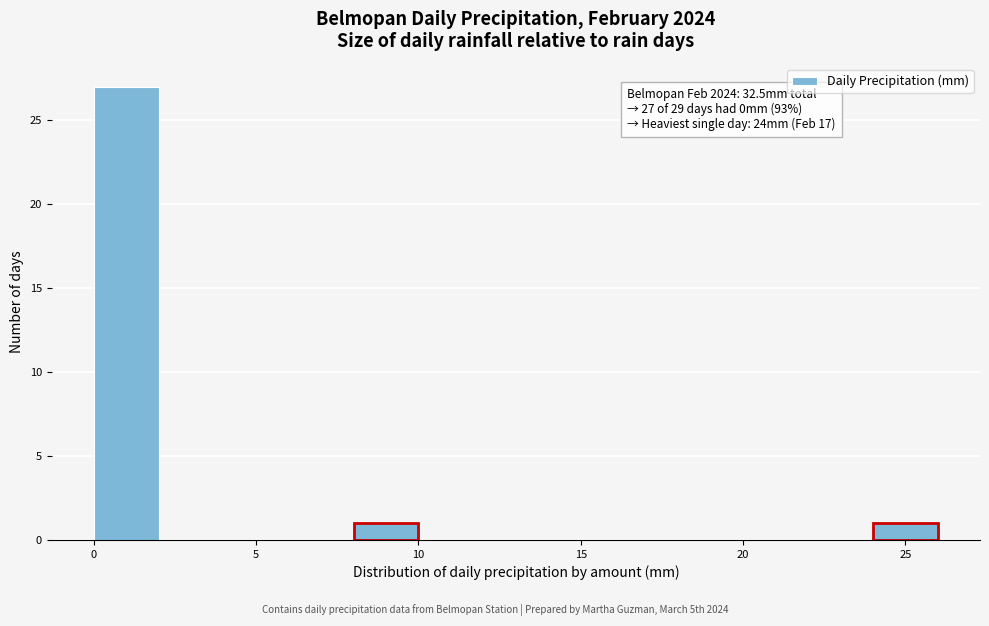

Over which range of the x-axis is the bar tallest?

0 to 2